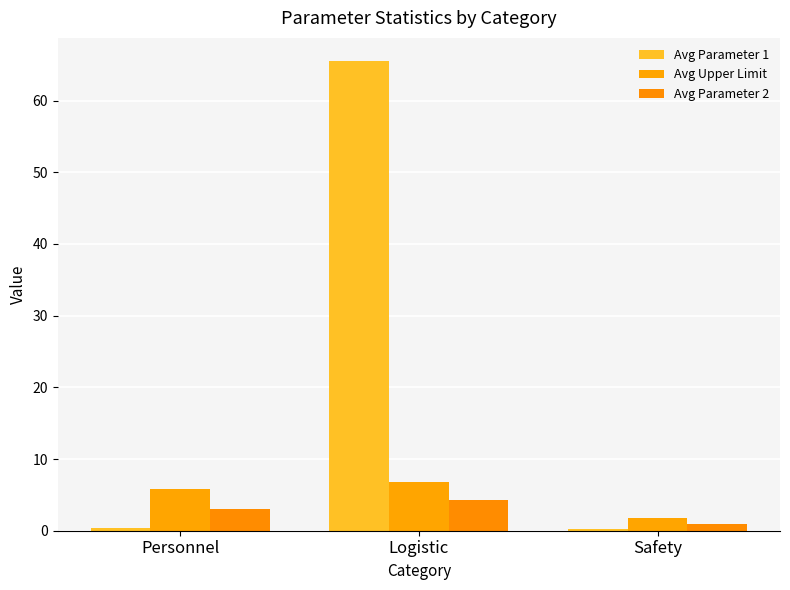

List the labels in order of Avg Parameter 2 value, largest first.

Logistic, Personnel, Safety